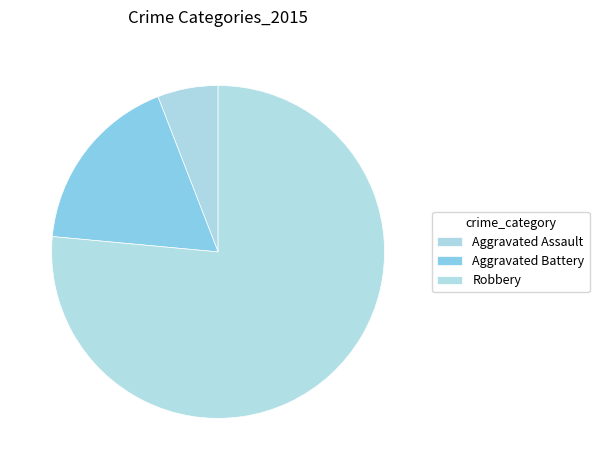

How many slices are in this pie chart?

3